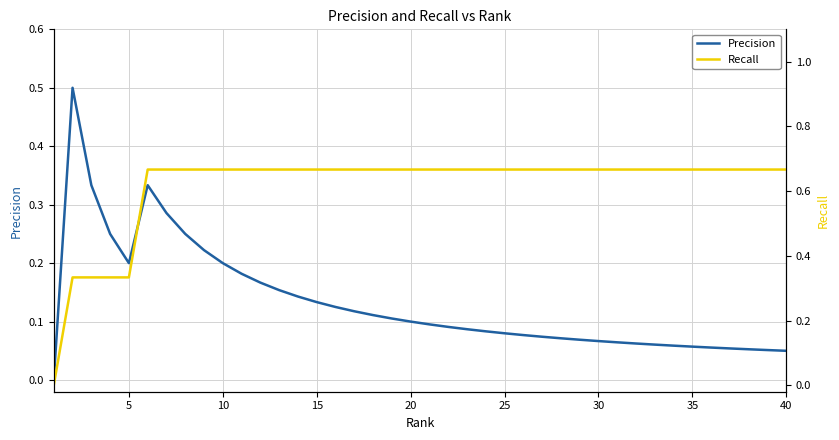

How many categories are shown in the chart?

40